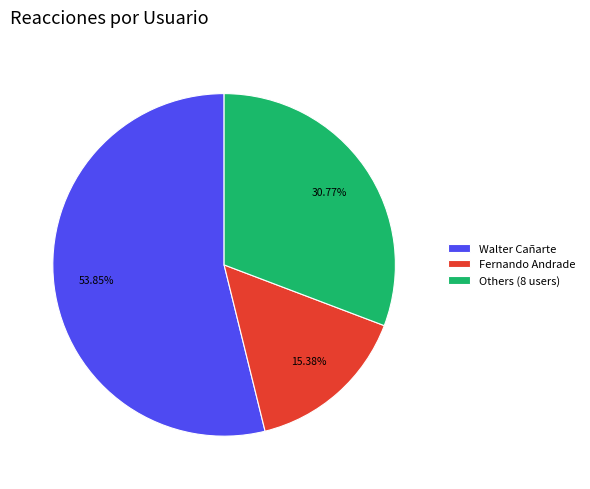

What is the smallest slice in the pie chart?

Fernando Andrade